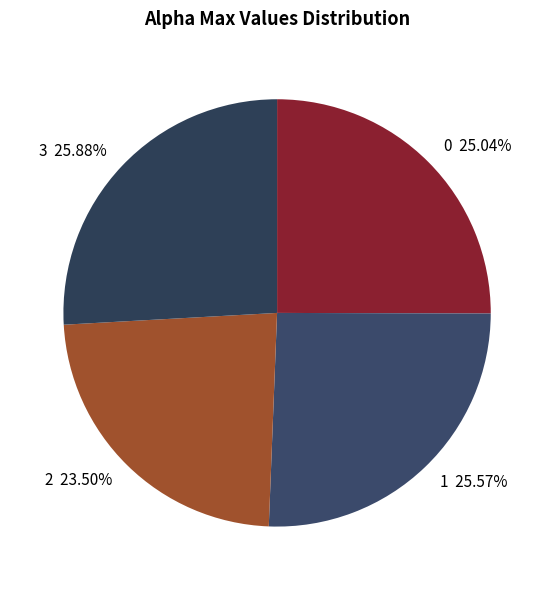

What is the ratio of the value at 3 to the value at 0?

1.0